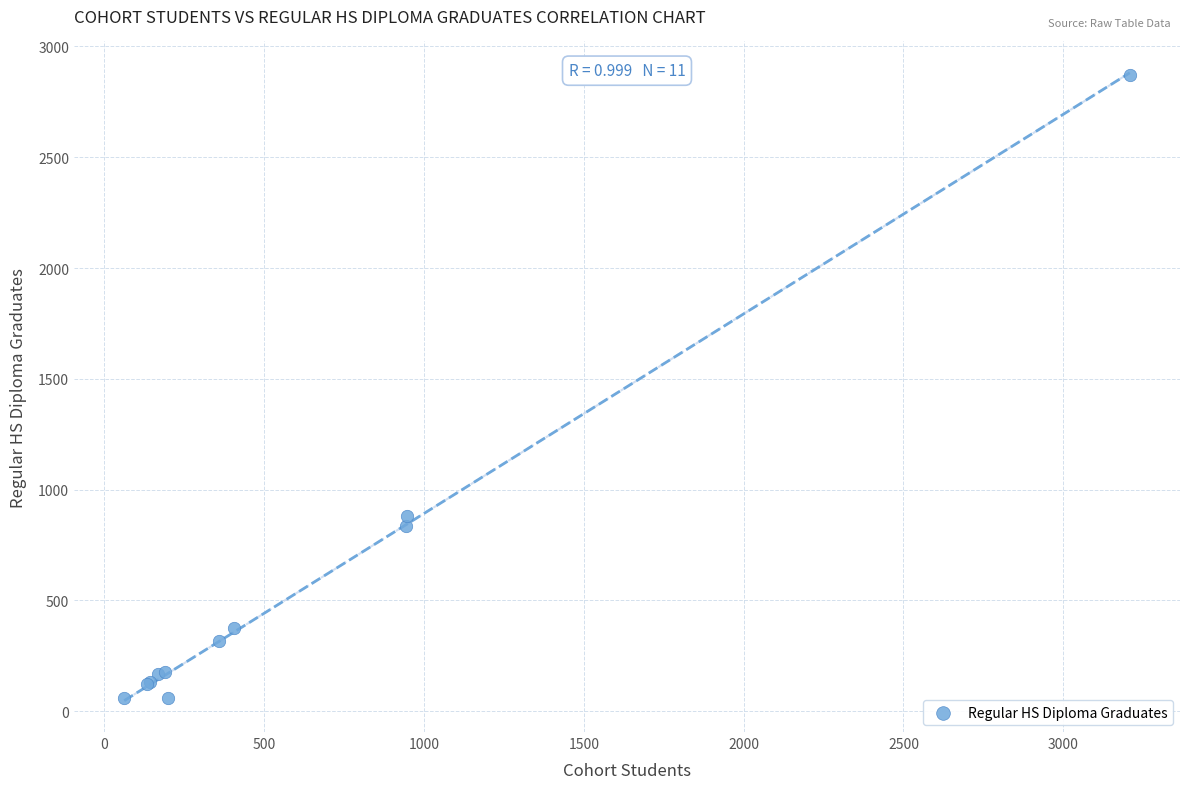

What Y value in the scatter plot is closest to 1465?

882